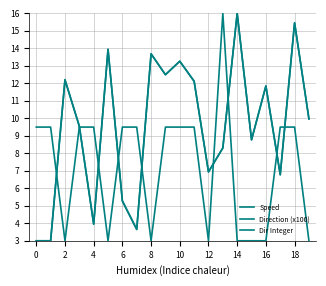

How many lines are shown in the chart?

3